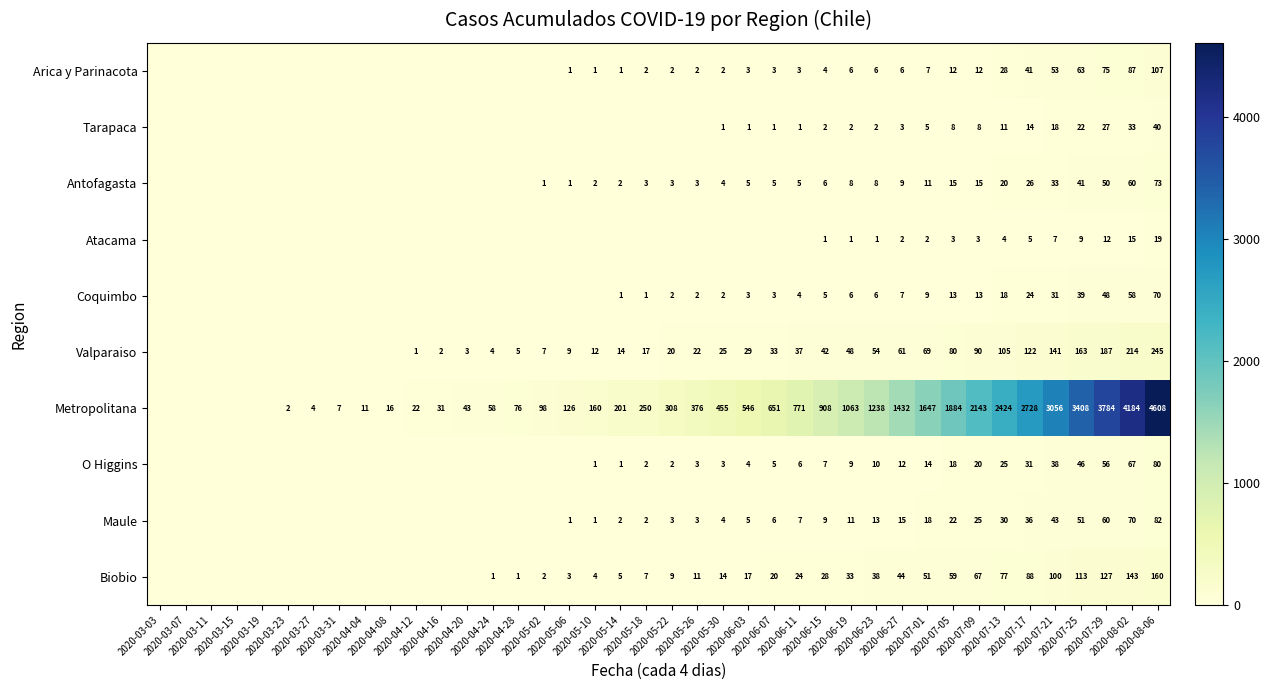

Between 2020-03-15 and 2020-07-13, which series saw the biggest shift?

Metropolitana